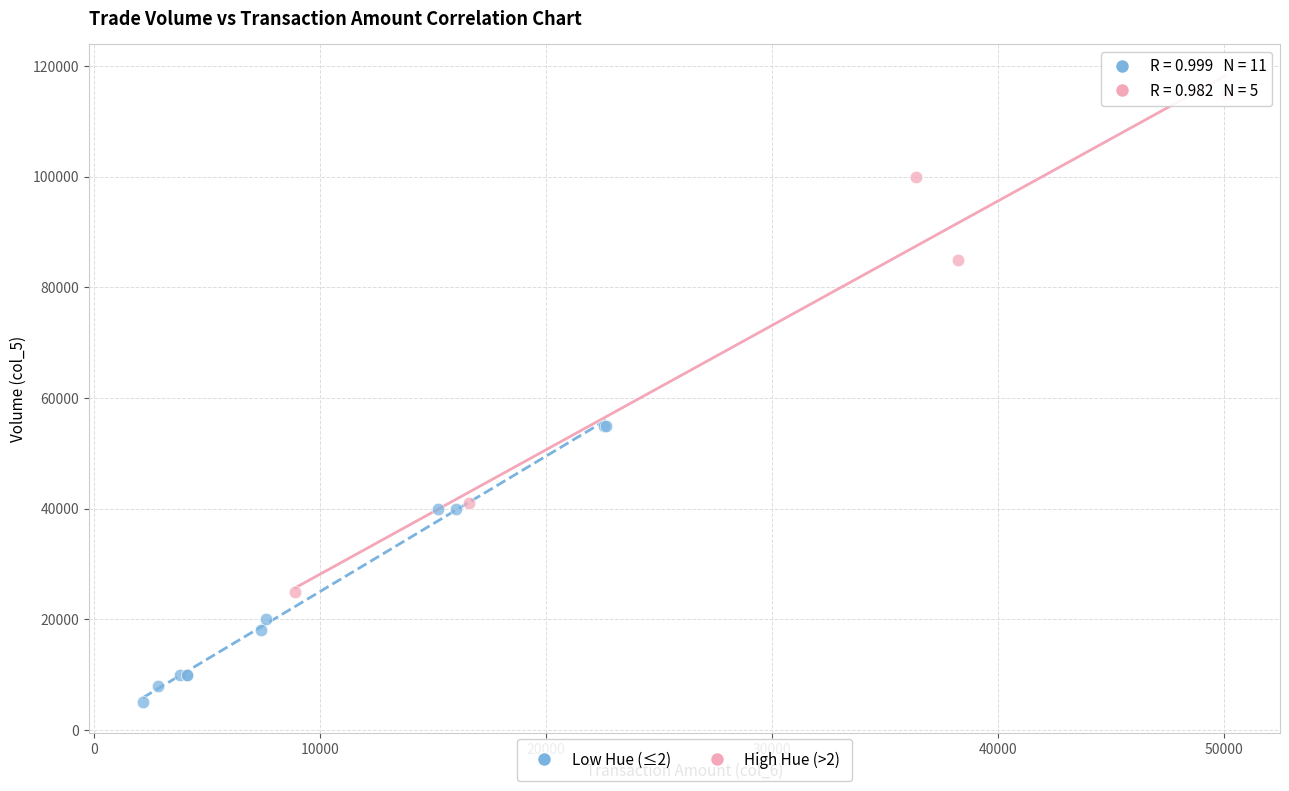

Which series has the largest Y range (max minus min)?

High Hue (>2)